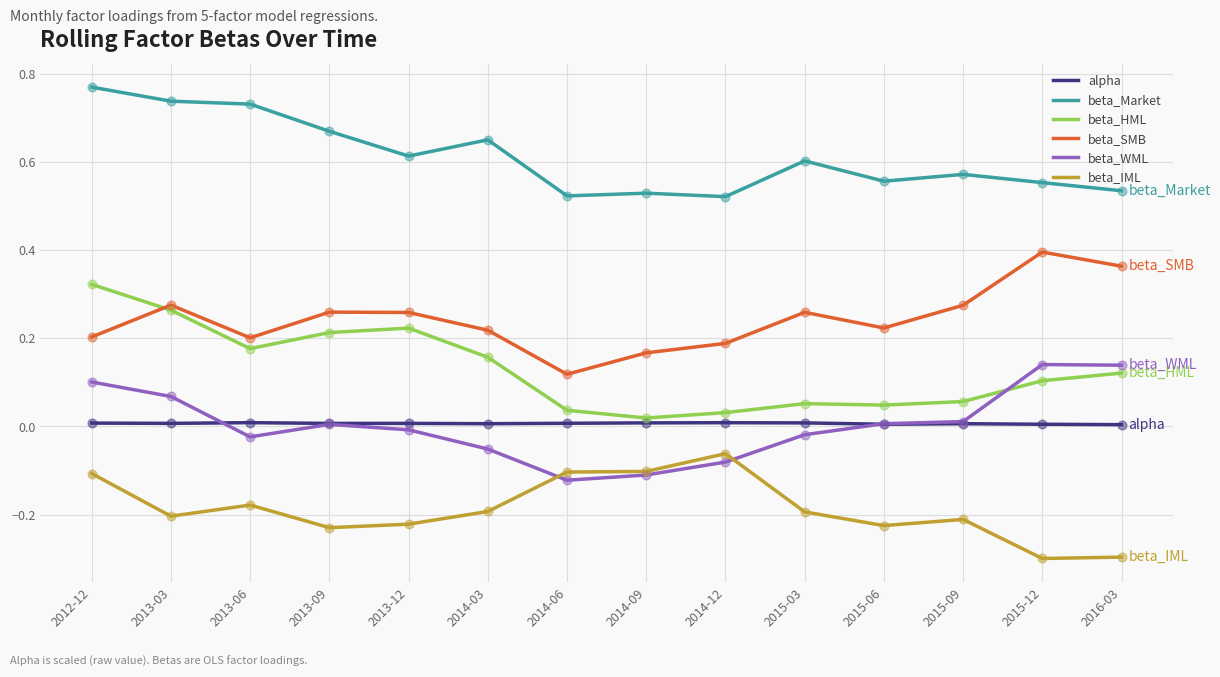

What are all the series names shown in the legend?

alpha, beta_Market, beta_HML, beta_SMB, beta_WML, beta_IML